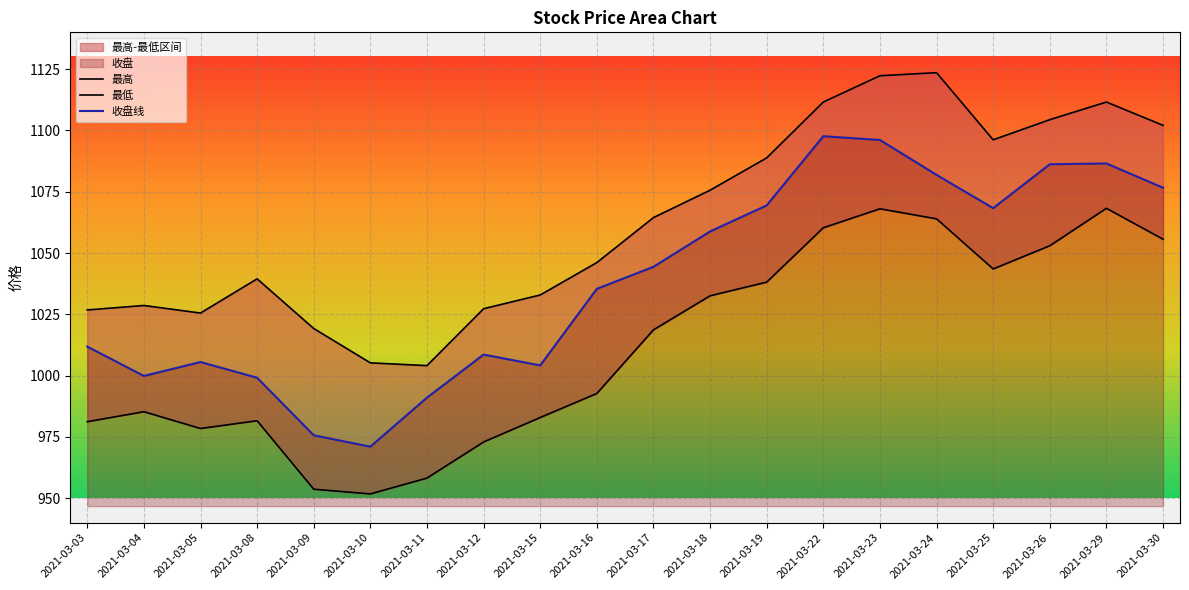

At which category does 收盘 reach its first local peak?

2021-03-05